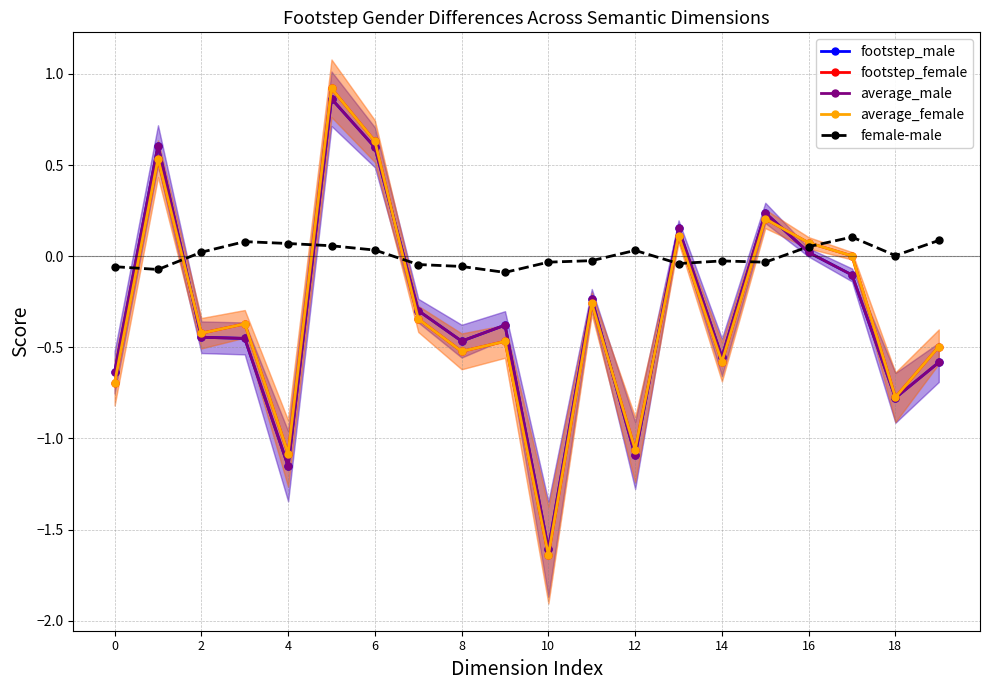

Reading left to right, what are all the values shown in this chart?

footstep_male: -0.6	0.6	-0.4	-0.5	-1.2	0.9	0.6	-0.3	-0.5	-0.4	-1.6	-0.2	-1.1	0.2	-0.6	0.2	0.0	-0.1	-0.8	-0.6
footstep_female: -0.7	0.5	-0.4	-0.4	-1.1	0.9	0.6	-0.3	-0.5	-0.5	-1.6	-0.3	-1.1	0.1	-0.6	0.2	0.1	0.0	-0.8	-0.5
average_male: -0.6	0.6	-0.4	-0.5	-1.2	0.9	0.6	-0.3	-0.5	-0.4	-1.6	-0.2	-1.1	0.2	-0.6	0.2	0.0	-0.1	-0.8	-0.6
average_female: -0.7	0.5	-0.4	-0.4	-1.1	0.9	0.6	-0.3	-0.5	-0.5	-1.6	-0.3	-1.1	0.1	-0.6	0.2	0.1	0.0	-0.8	-0.5
female-male: -0.1	-0.1	0.0	0.1	0.1	0.1	0.0	-0.0	-0.1	-0.1	-0.0	-0.0	0.0	-0.0	-0.0	-0.0	0.1	0.1	0.0	0.1